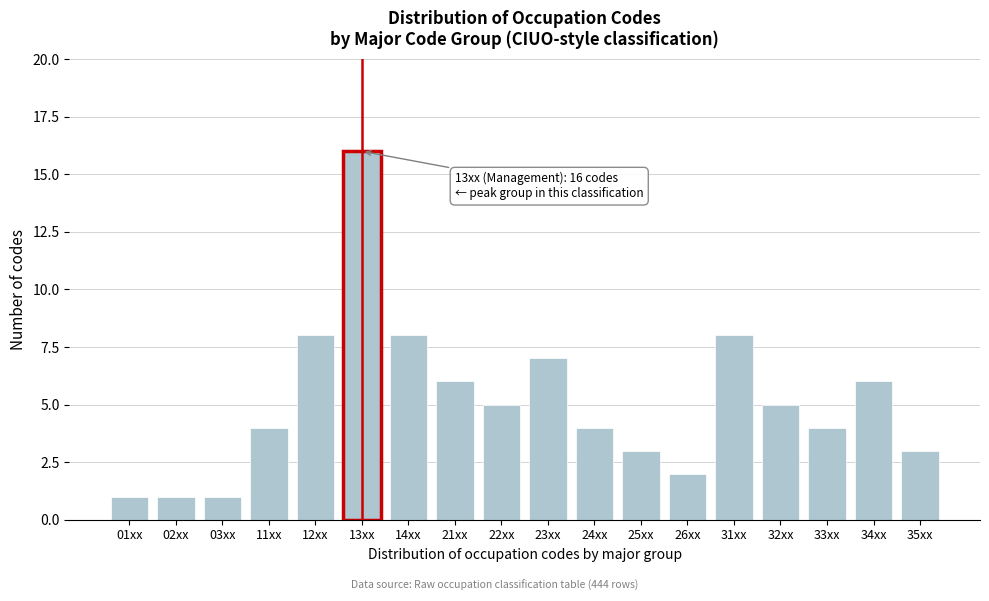

Reading left to right, list all the values displayed in this chart.

1	1	1	4	8	16	8	6	5	7	4	3	2	8	5	4	6	3